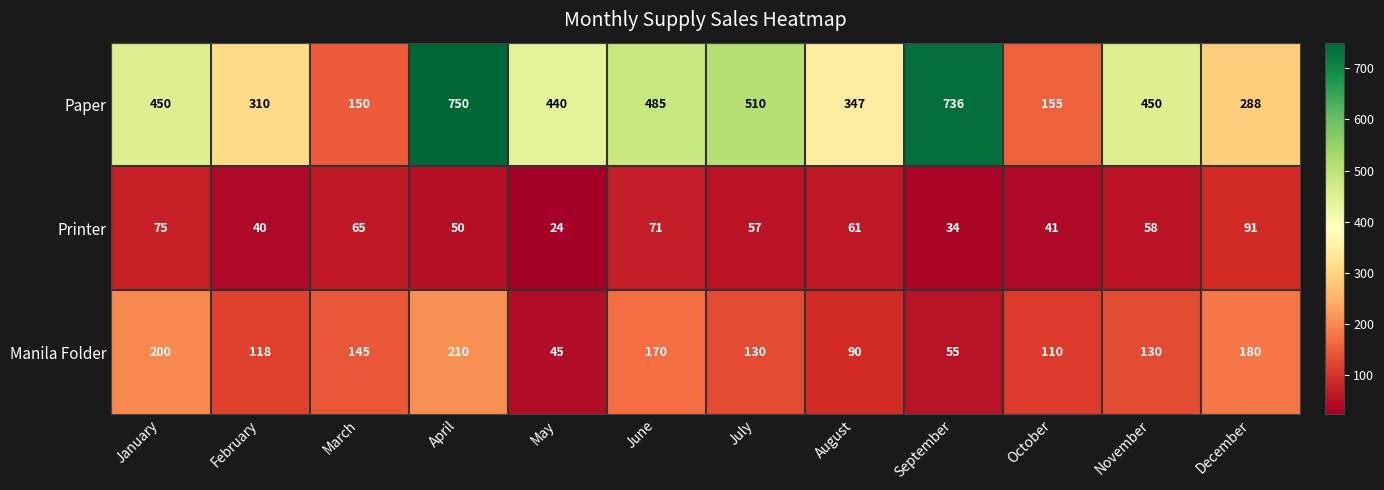

Which category has the highest value across all series?

April